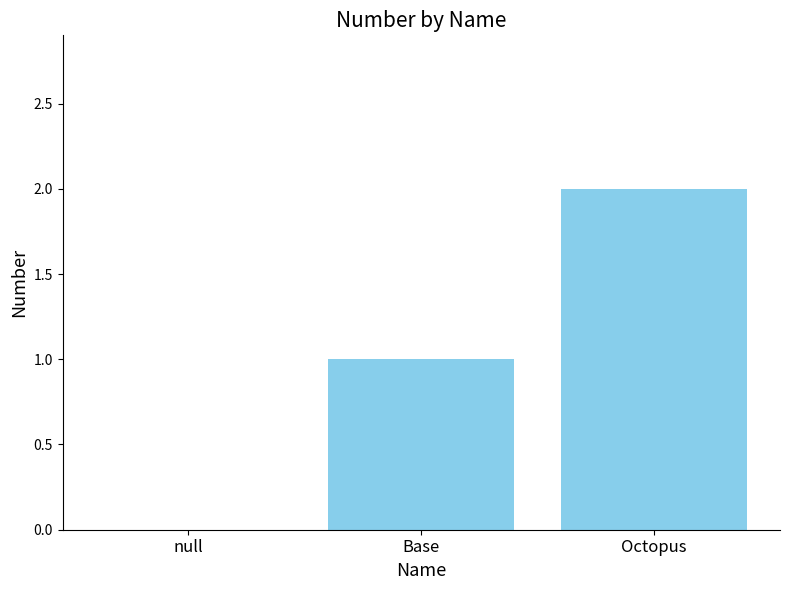

Is it true that the value at Base is 2?

False